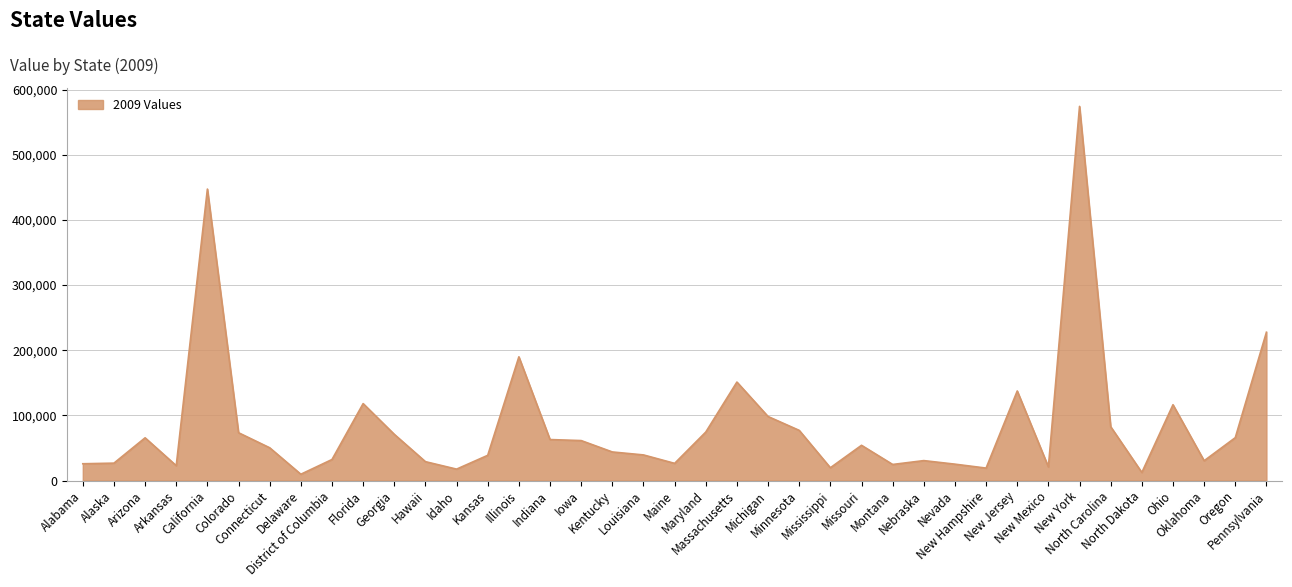

What is the greatest value displayed?

574322